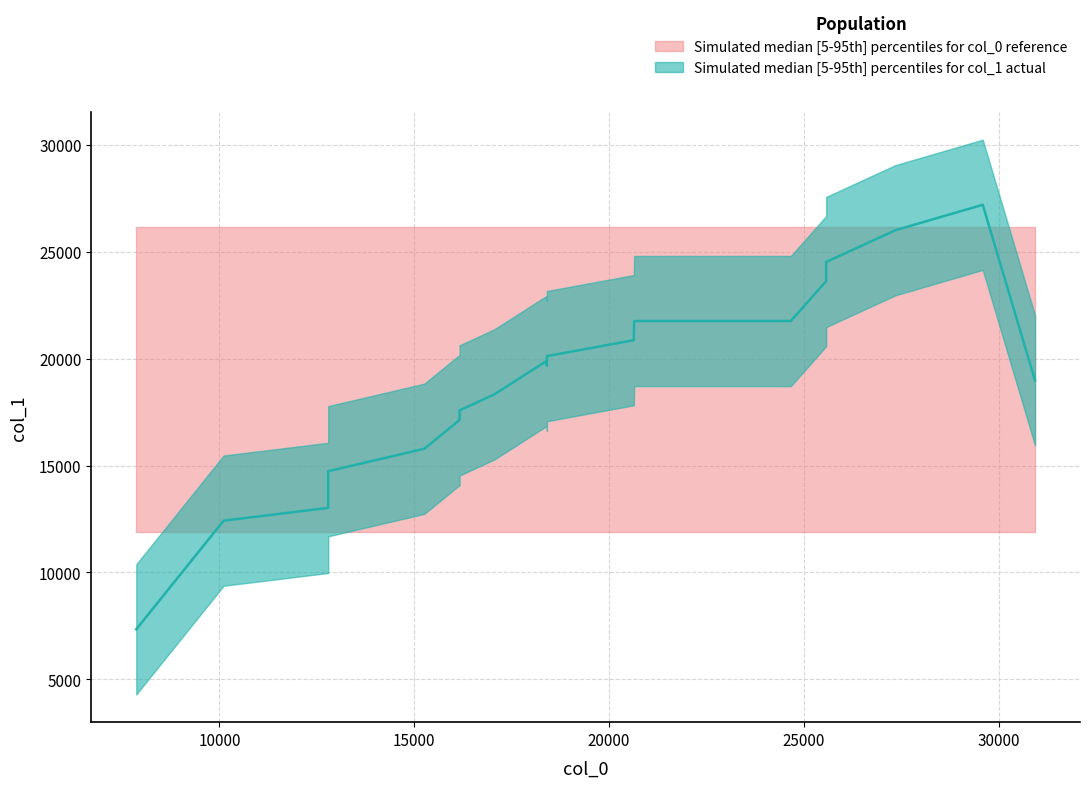

How many intersections are there between col_0 and col_1?

13